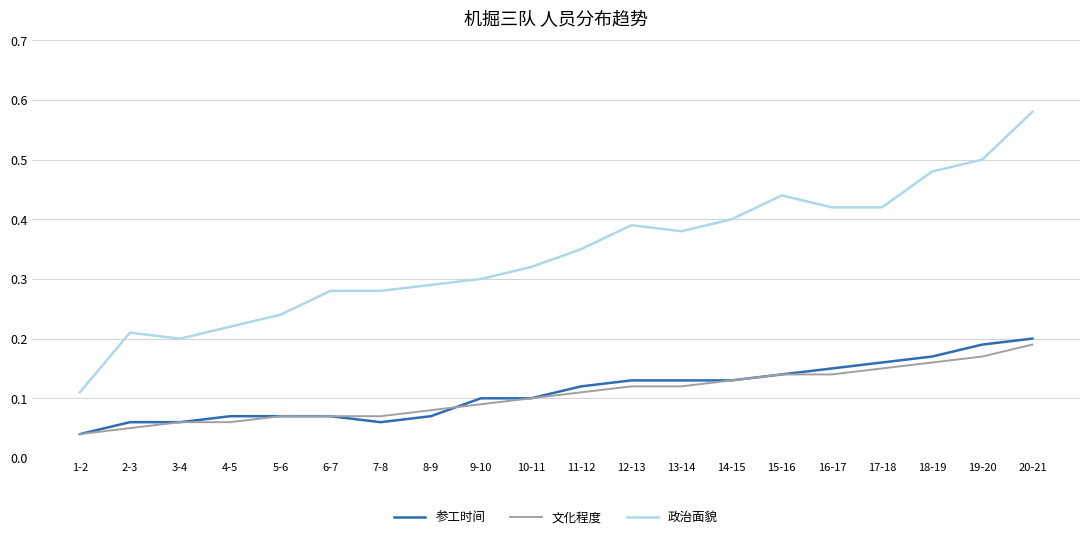

Is it true that 政治面貌 equals 0.4 at 15-16?

True